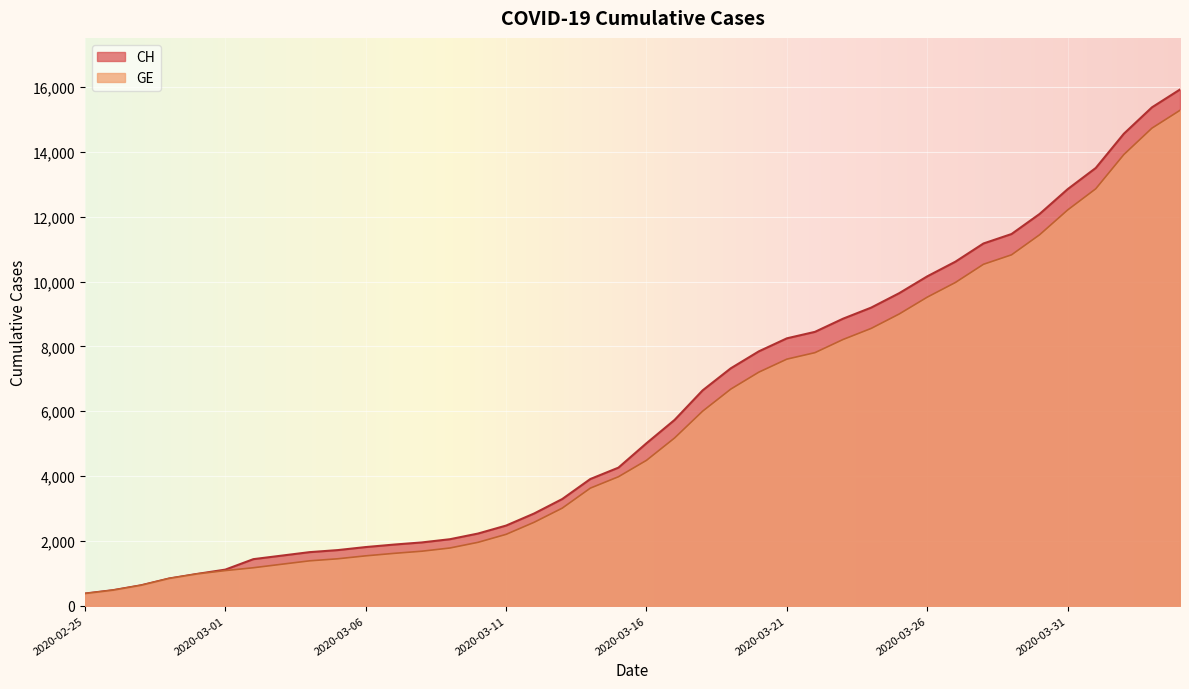

At how many categories does at least one series exceed 3887?

22